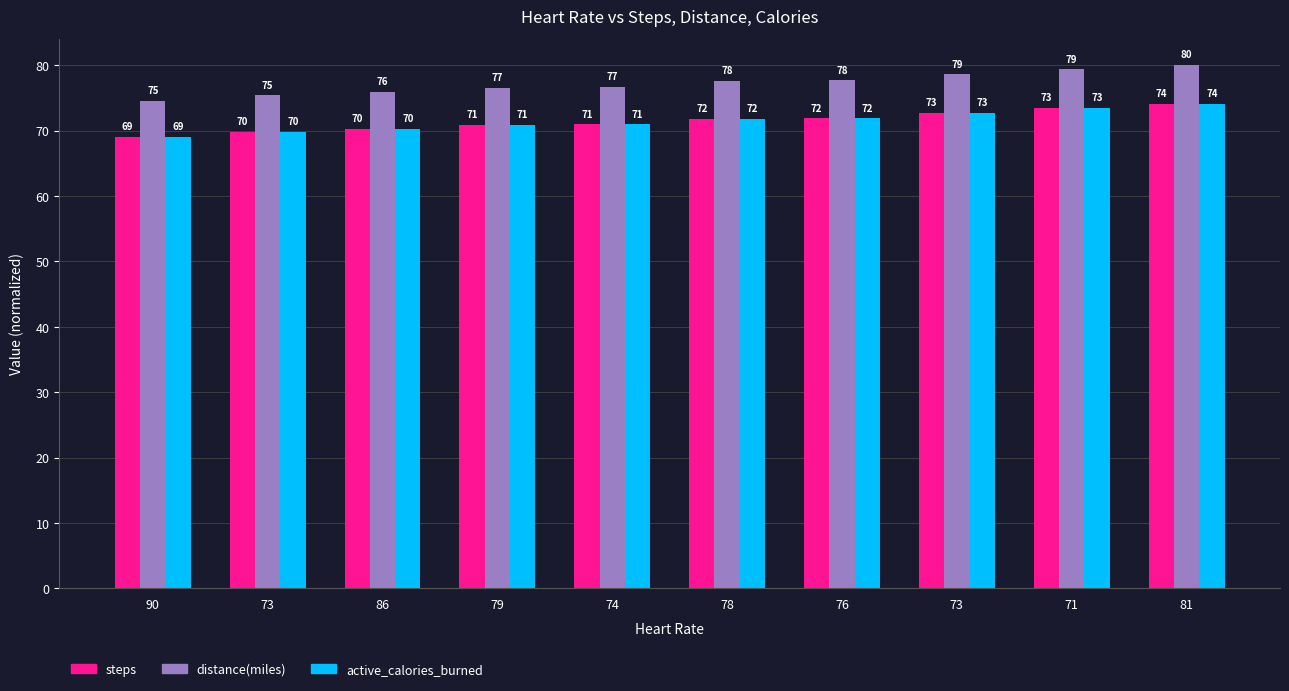

What are all the series names shown in the legend?

steps, distance(miles), active_calories_burned